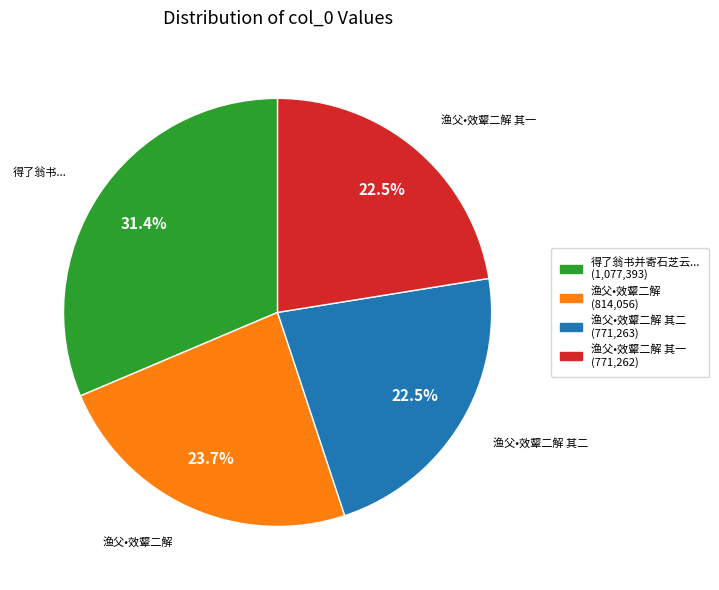

Is there a majority slice in this chart?

No